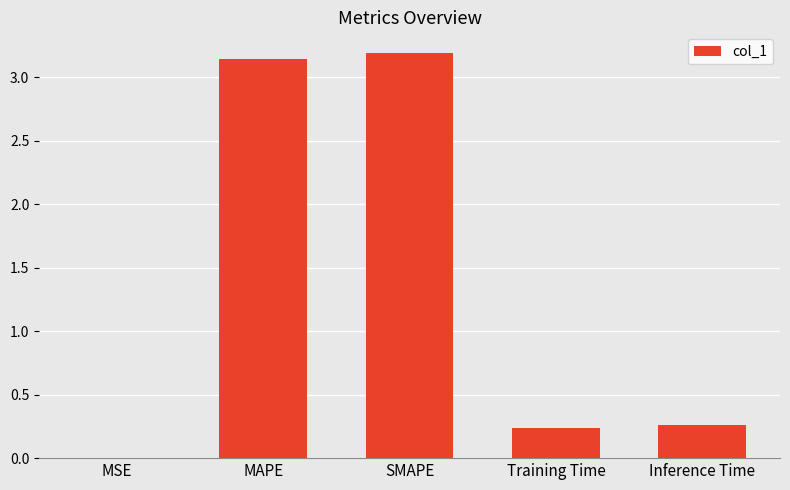

The chart shows a value of 0.0 at MSE. True or false?

True